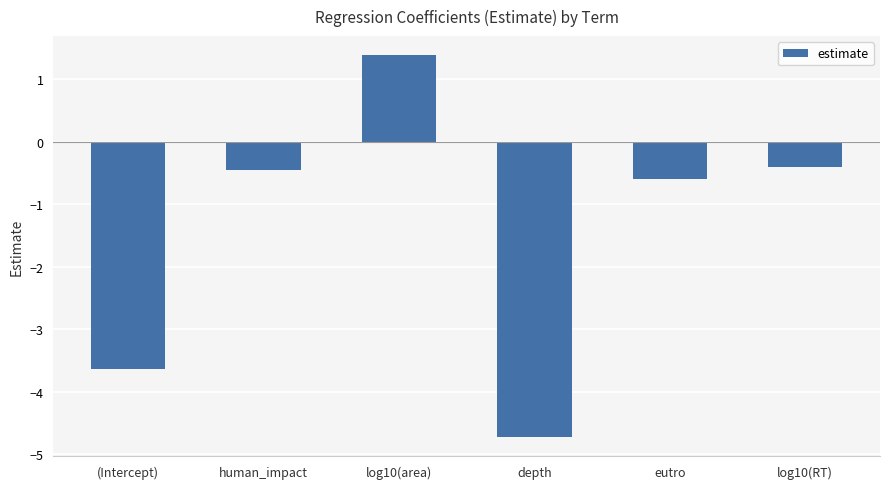

How many values are below zero?

5